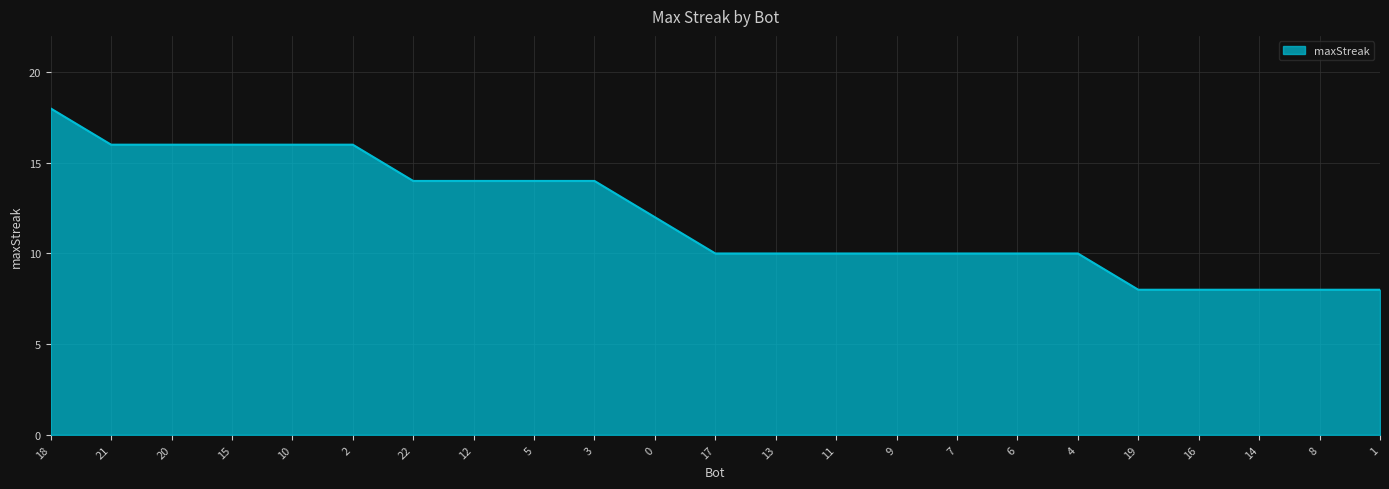

True or false: the data shows 3 at 17.

False